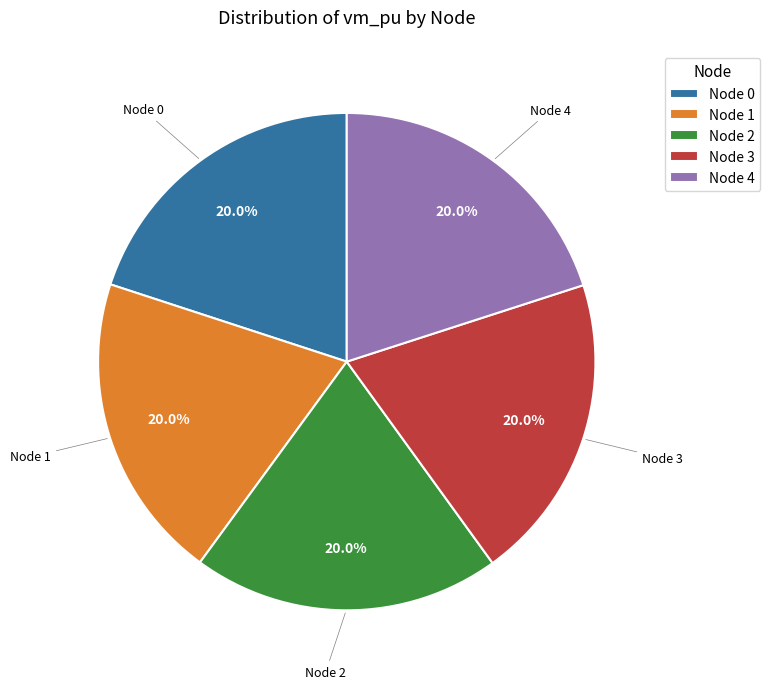

How much of the chart is everything except Node 1?

80.0%